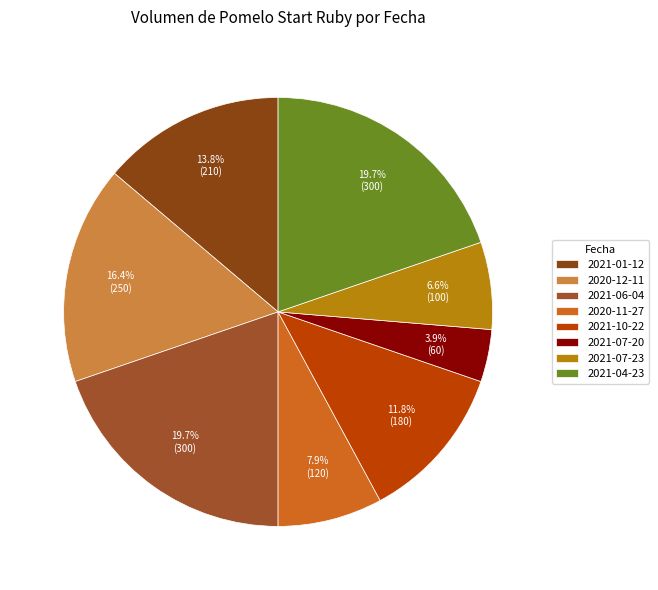

To the nearest percent, what is the difference between the 2020-11-27 and 2021-10-22 slice percentages?

4%